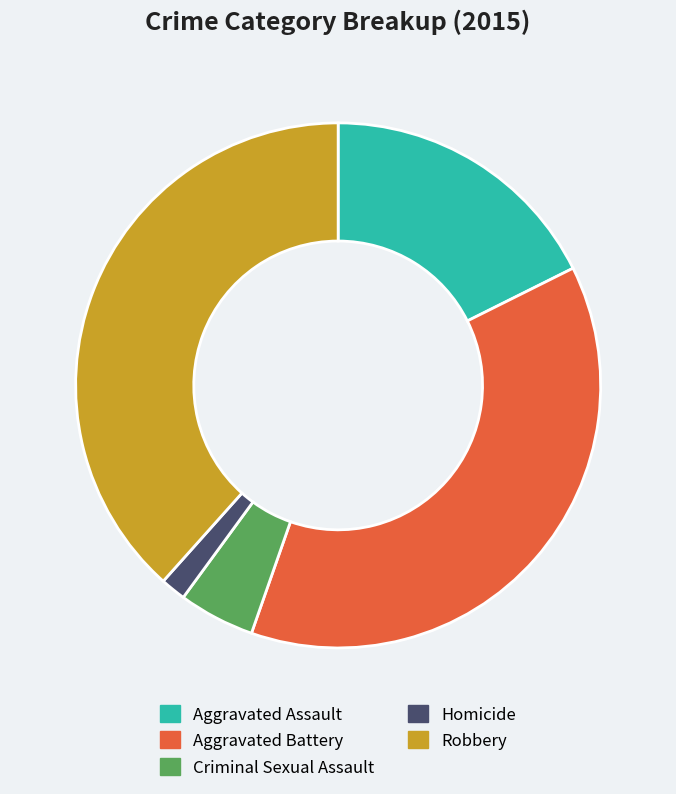

Is it true that Robbery is 38% of the pie?

True